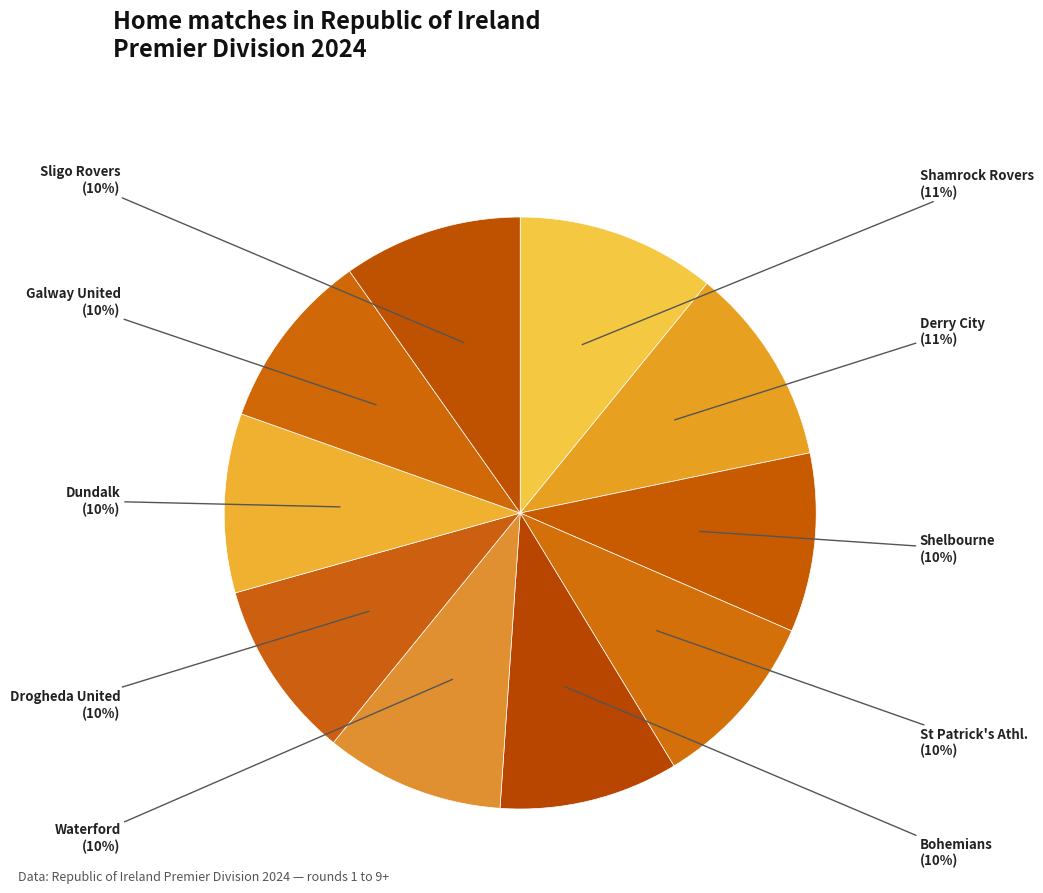

Is there any slice that represents more than half of the pie?

No